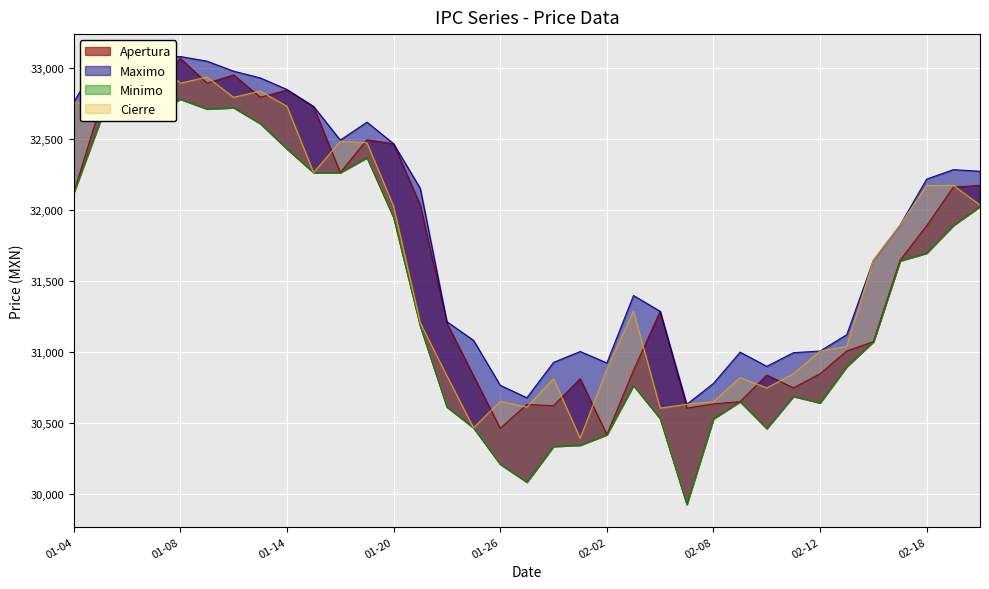

At 2010-02-03, list the series in order from largest to smallest.

Maximo, Cierre, Apertura, Minimo